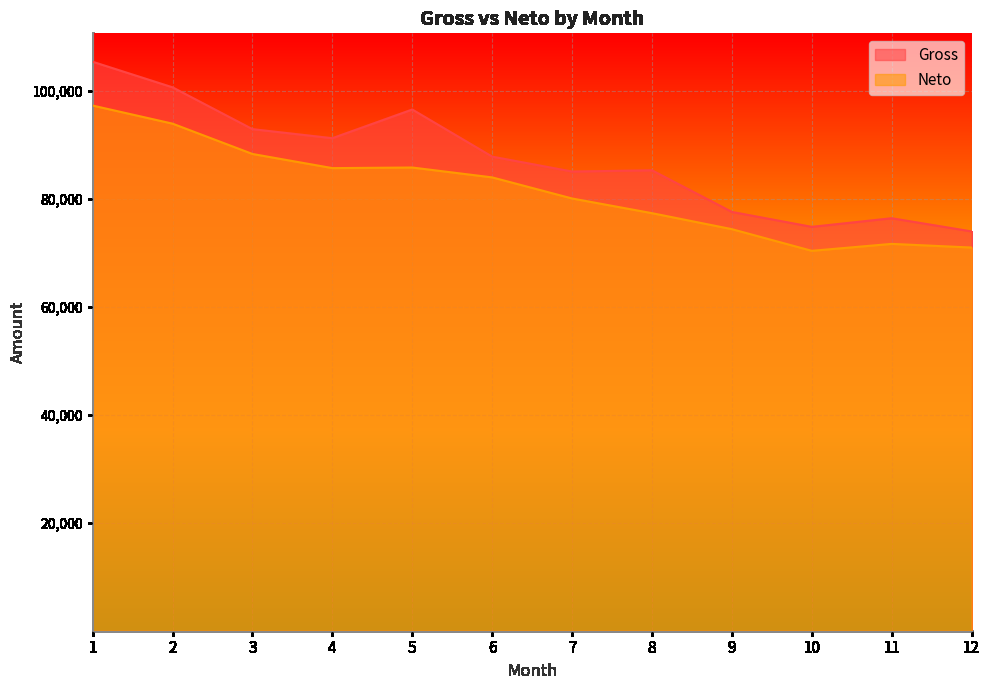

Which series has the largest total across all categories?

Gross